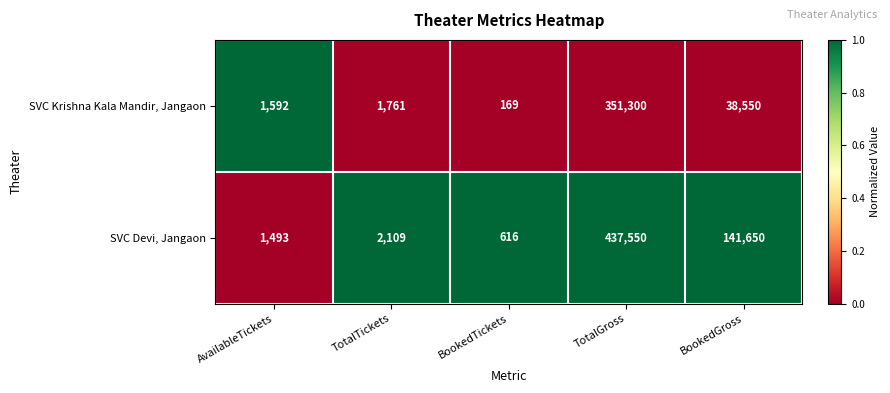

How many distinct data groups are displayed?

2